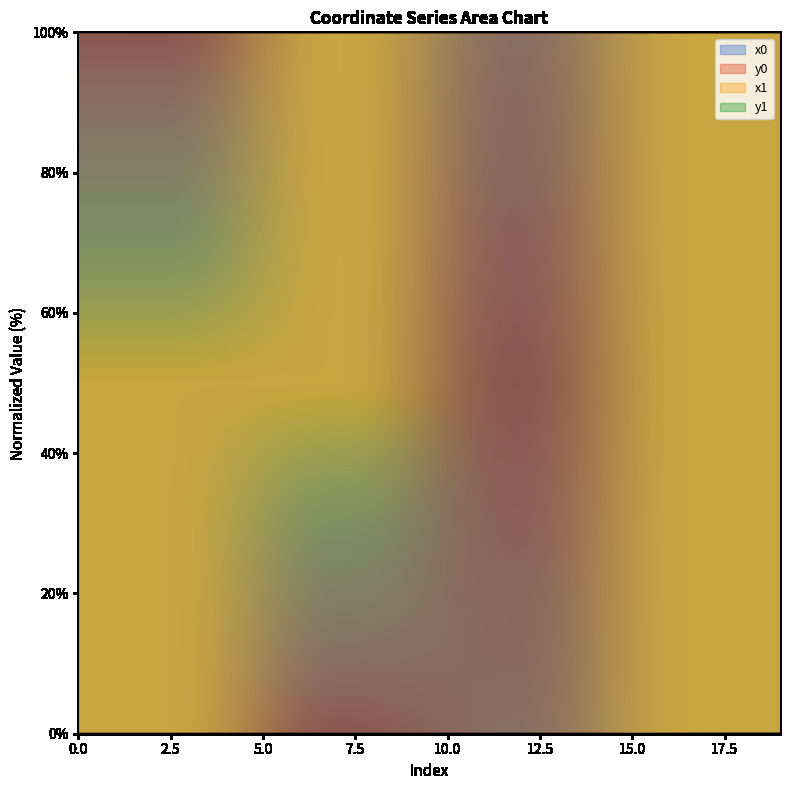

How many categories are shown in the chart?

20